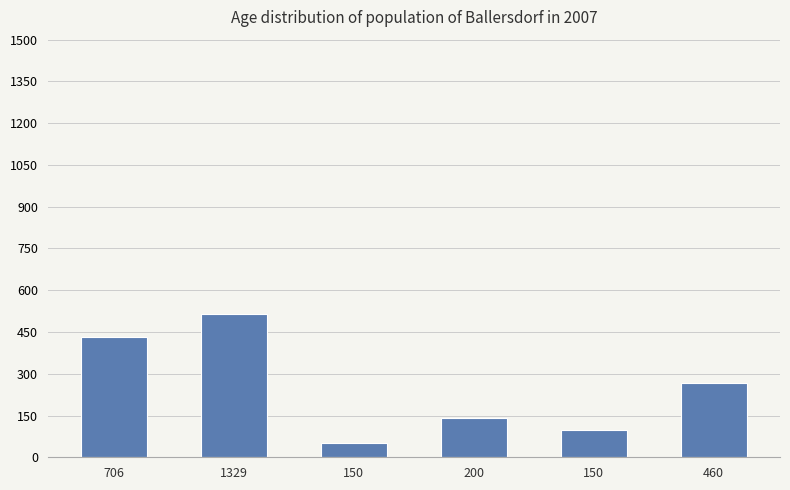

How many series are shown in this chart?

1